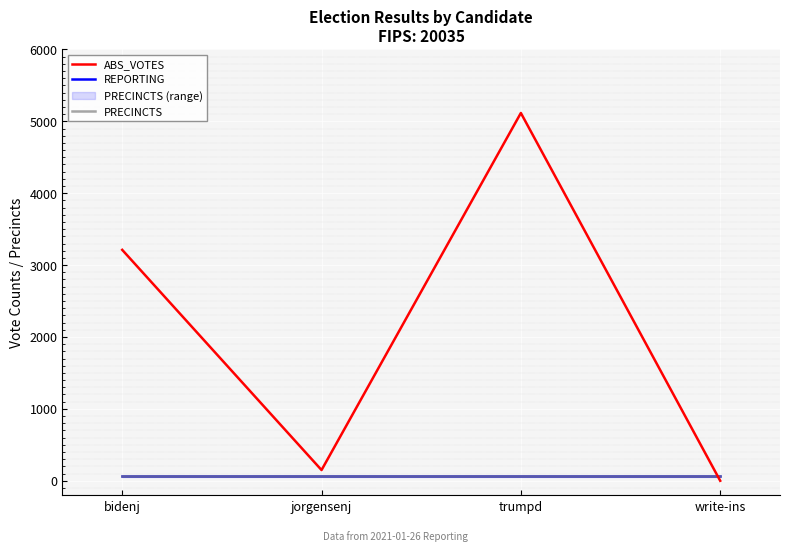

True or false: REPORTING and PRECINCTS intersect in this chart.

False